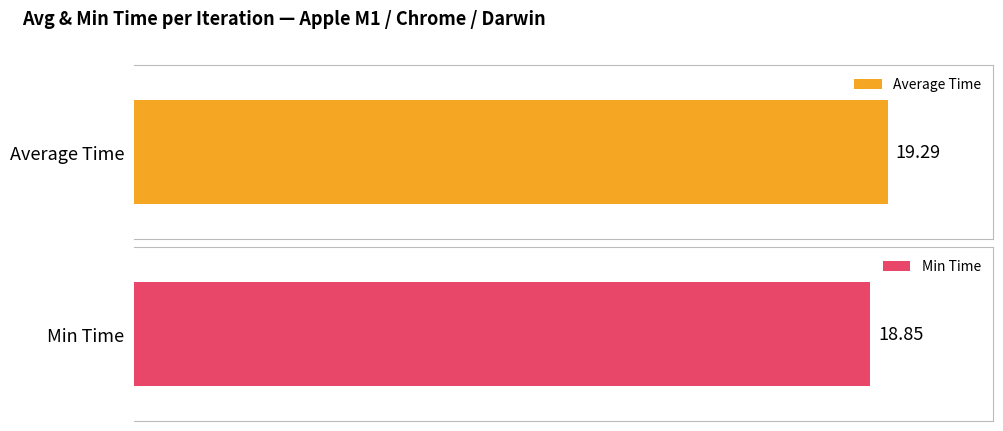

Rank the series at 11 from lowest to highest value.

Min Time, Average Time